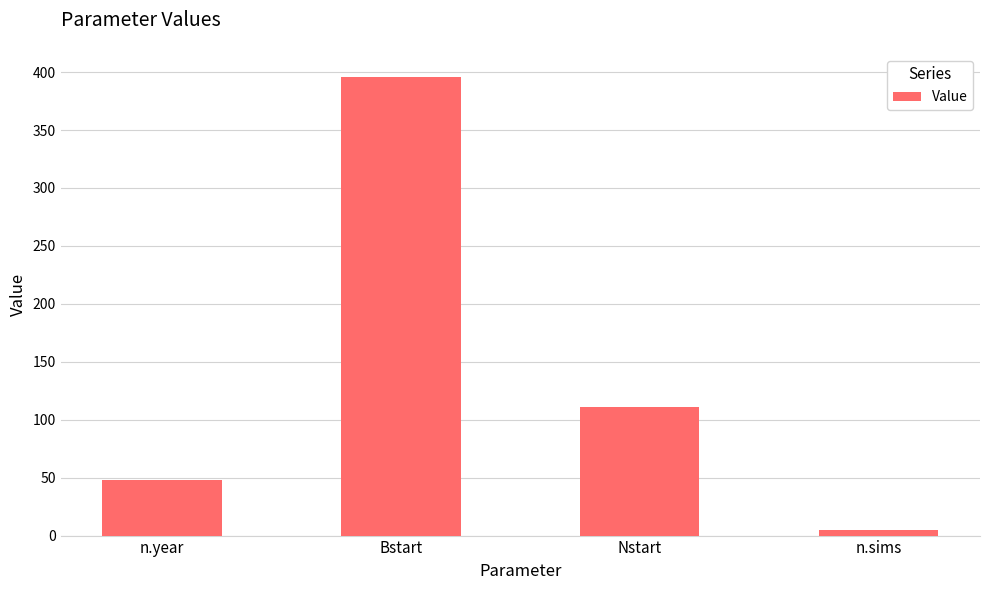

At which category does the chart reach its minimum across all series?

n.sims